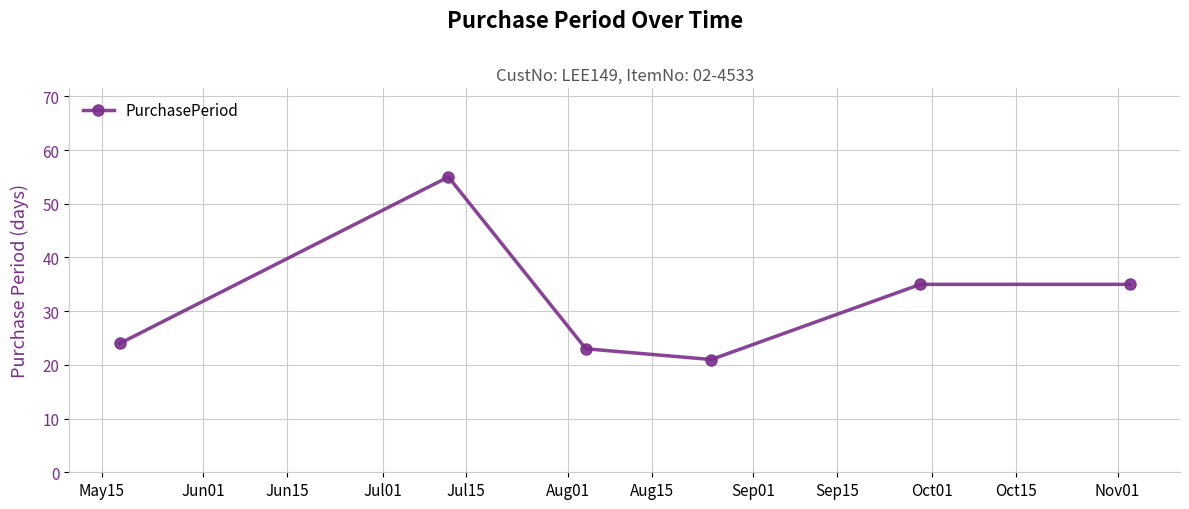

What is the value of the 1st point from the left?

24